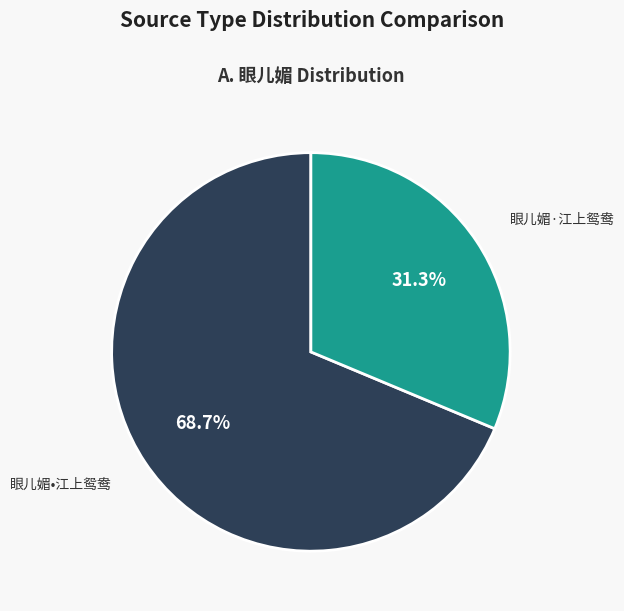

Which slice is the largest?

眼儿媚•江上鸳鸯